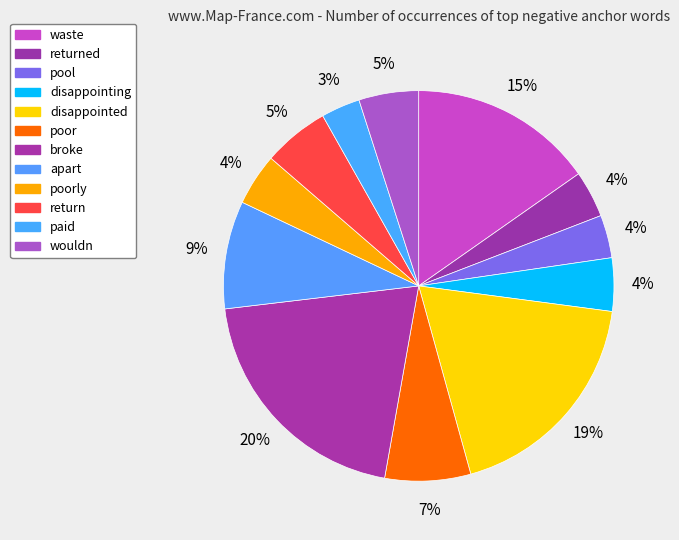

What is the total percentage of disappointing and poor?

11.5%